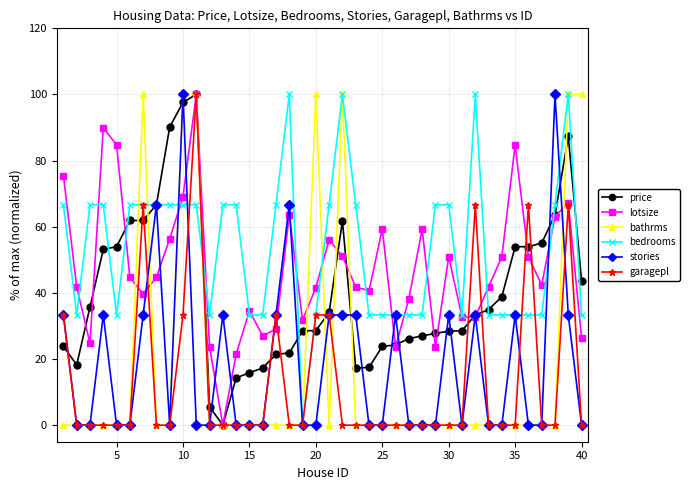

In lotsize, how many points are higher than both neighbors (excluding endpoints)?

10